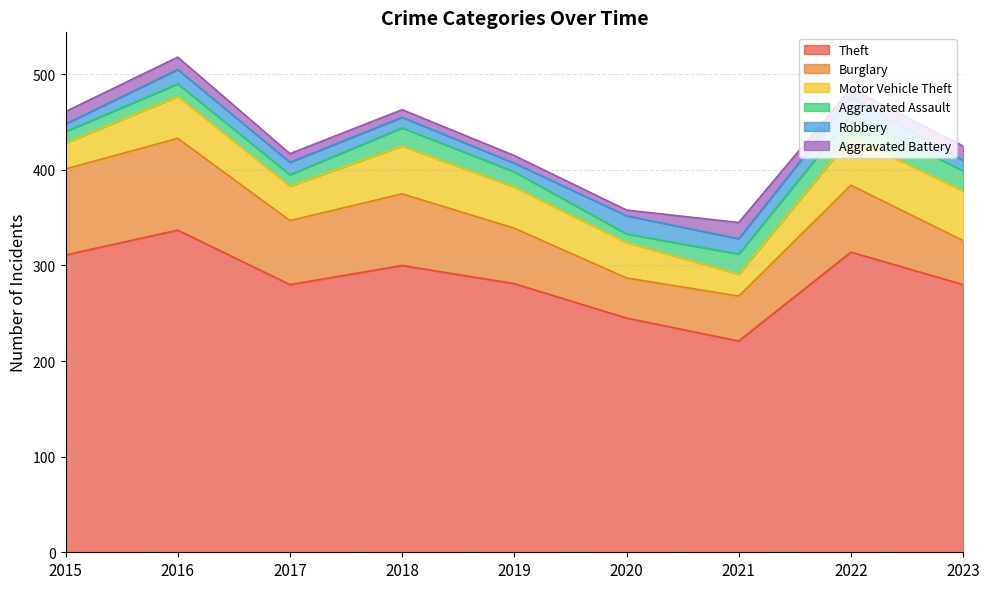

What is the minimum value for Aggravated Battery?

6